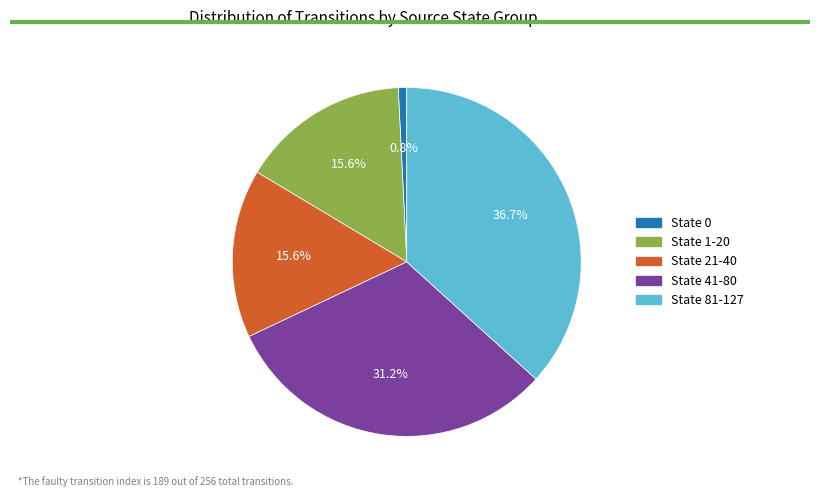

Does State 0 represent more than half of the total?

No